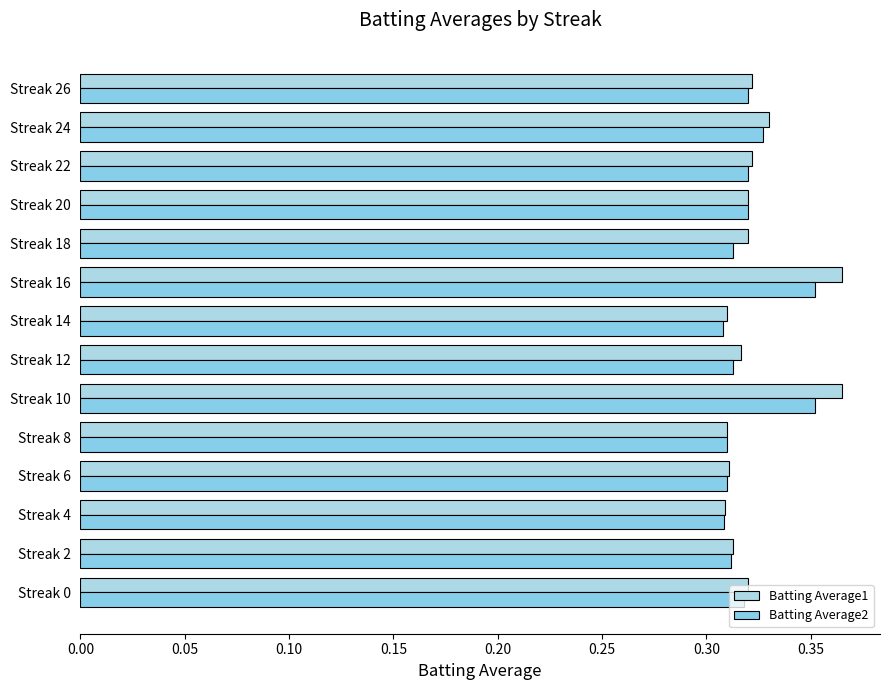

What is the greatest value displayed?

0.4